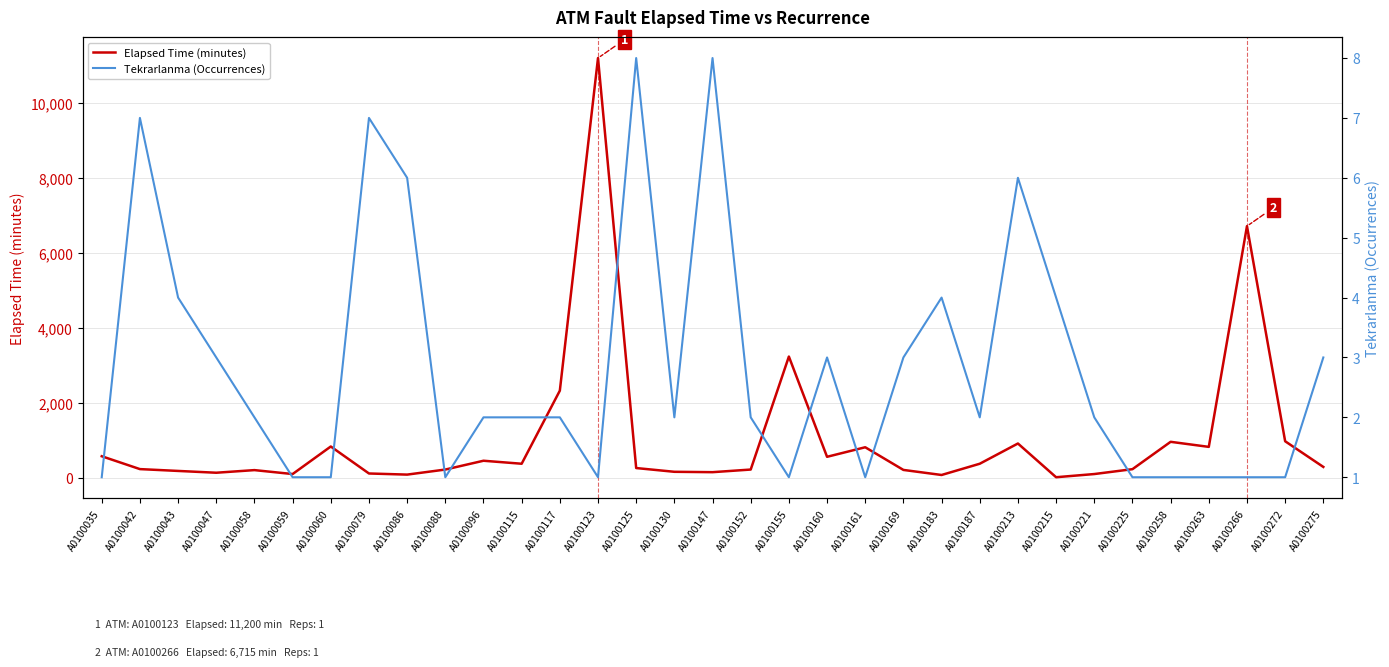

Reading right to left, extract all data points from this chart.

Elapsed Time (minutes): 290	975	6715	825	960	230	100	15	915	375	75	210	815	560	3235	220	150	160	260	11200	2325	375	455	220	85	115	835	100	205	135	183	232	575
Tekrarlanma (Occurrences): 3	1	1	1	1	1	2	4	6	2	4	3	1	3	1	2	8	2	8	1	2	2	2	1	6	7	1	1	2	3	4	7	1